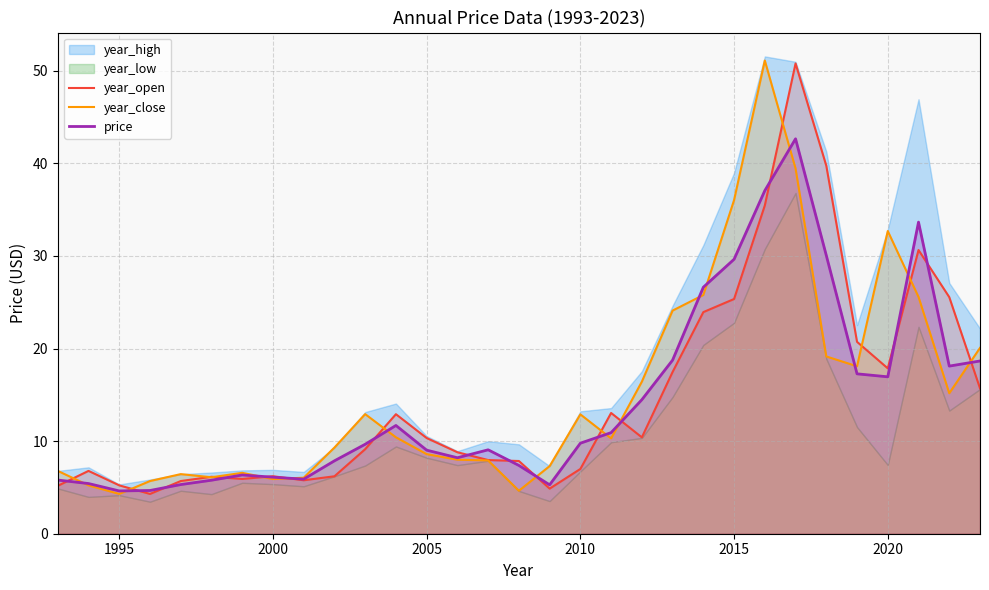

What is the minimum value for year_close?

4.3